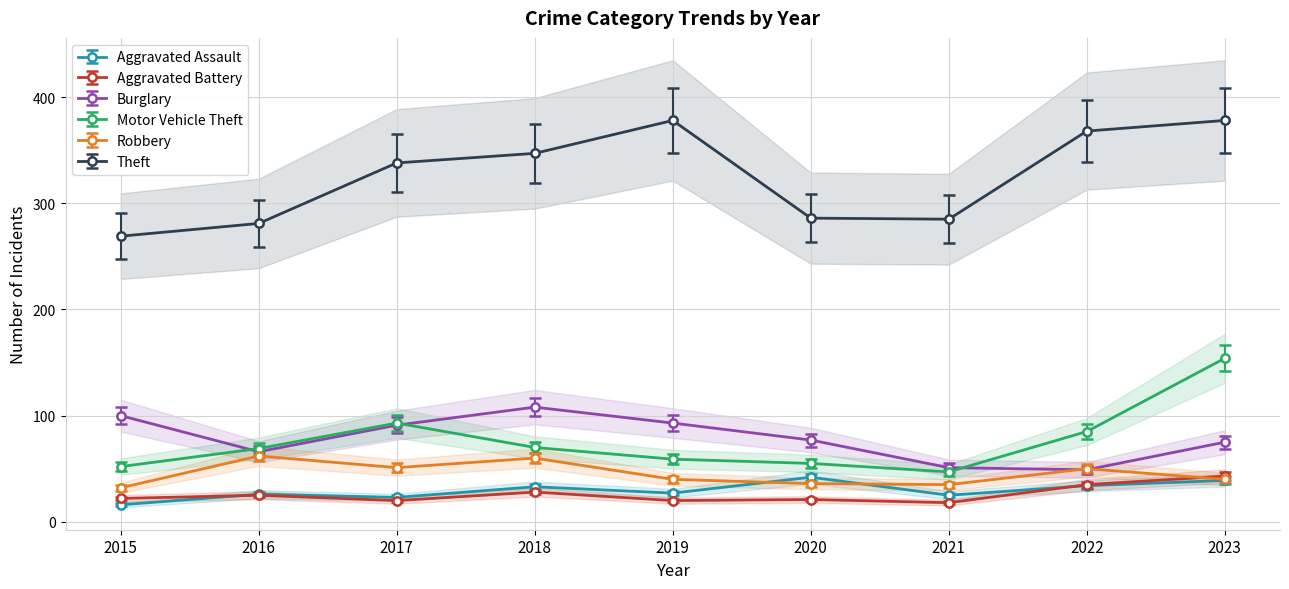

True or false: Aggravated Battery and Motor Vehicle Theft cross at least once.

False